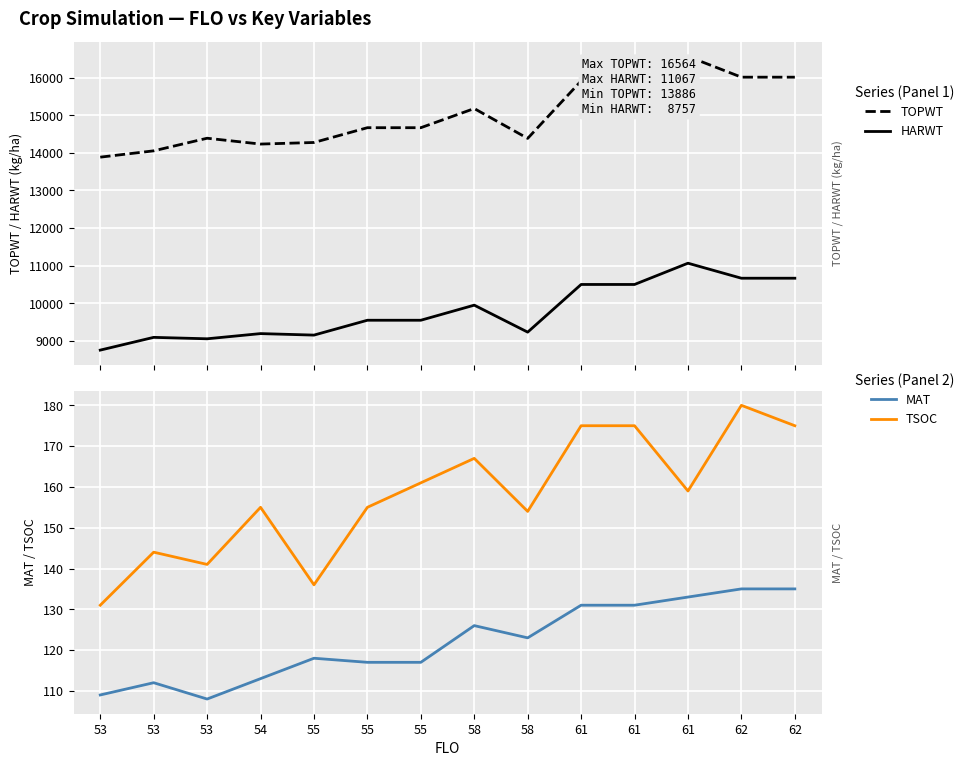

At which category does HARWT reach its first local peak?

53